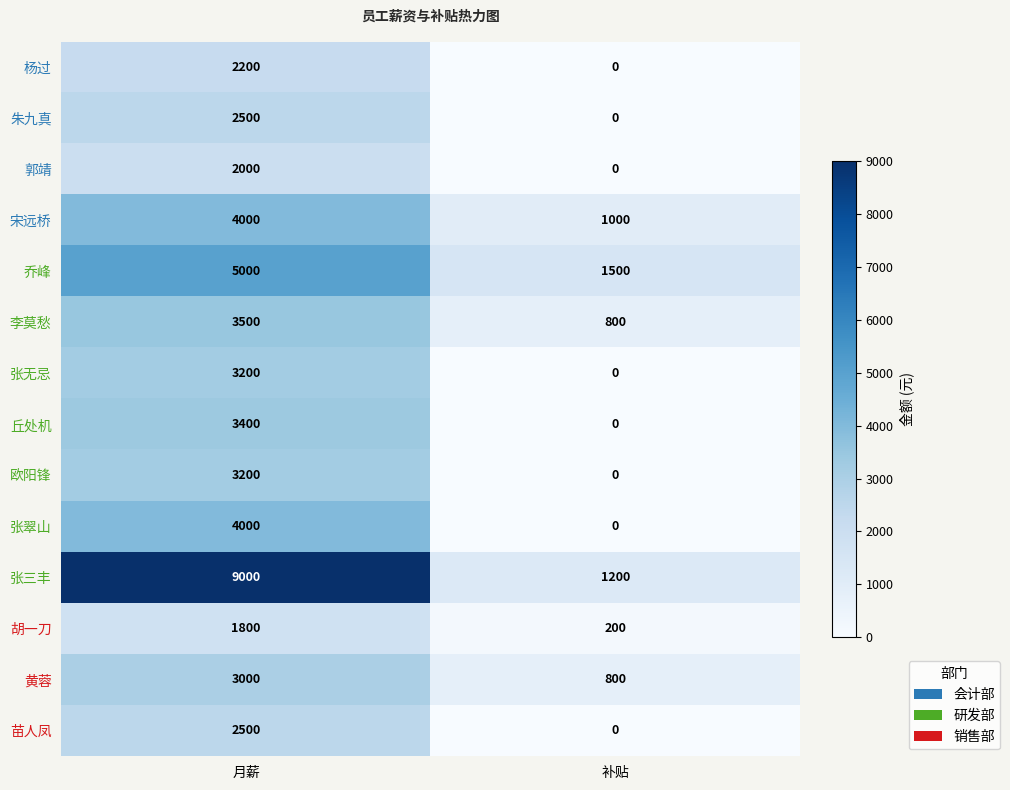

What is the difference between the maximum and minimum values in the 宋远桥 series?

3000